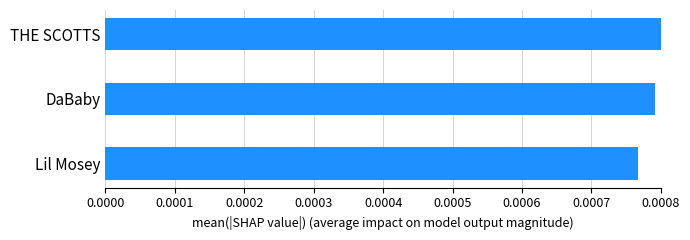

Which category has the highest value across all series?

THE SCOTTS